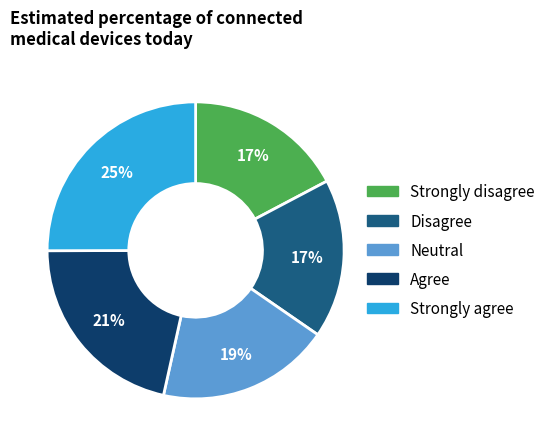

The Agree slice represents 21% of the pie. True or false?

True